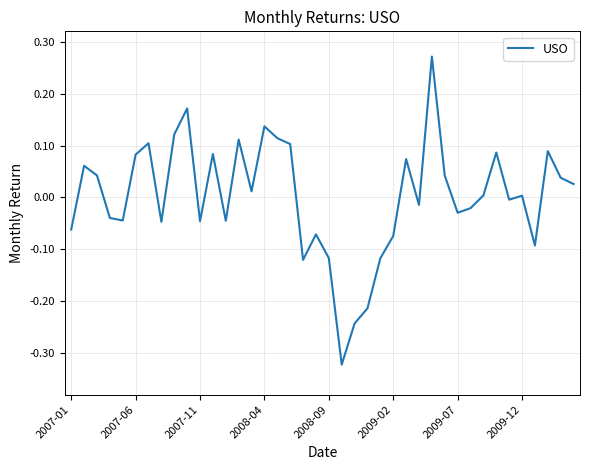

What is the difference between the maximum and minimum values?

0.6